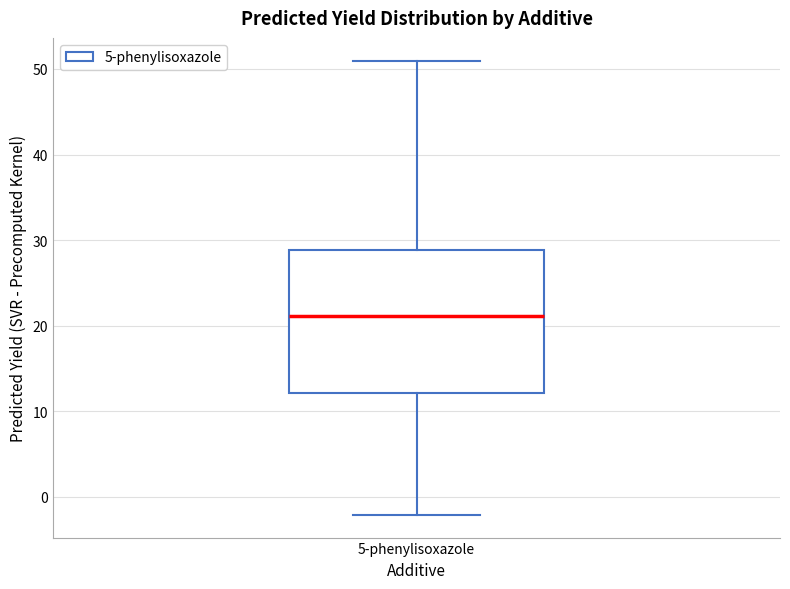

Read this box plot against the y-axis: the position of the median line, the range covered by the box, and the ends of both whiskers. The values are not printed on the chart, so give them approximately, as read against the axis.

median 21, box 12 to 29, whiskers -2 to 51